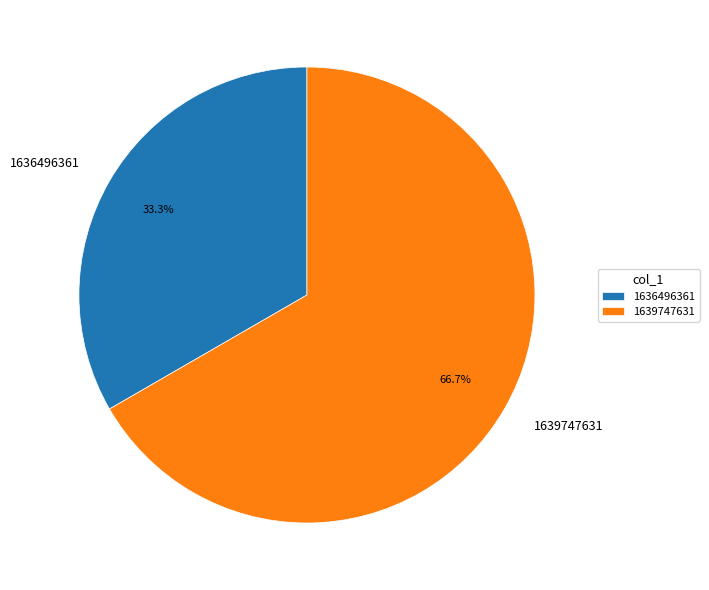

How many segments does this pie chart have?

2